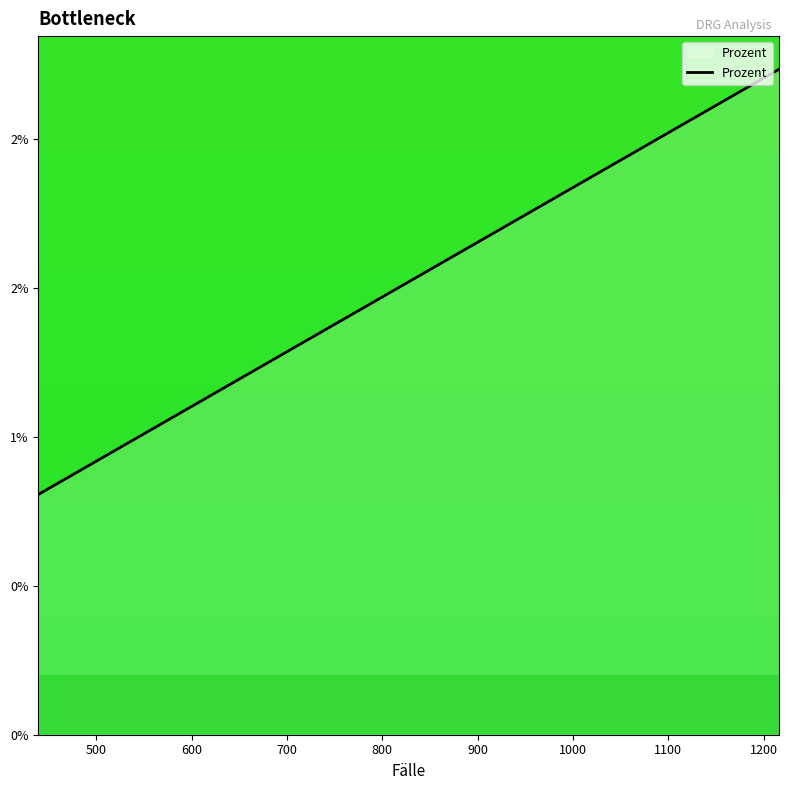

Is this an area chart (filled region under the line)?

Yes